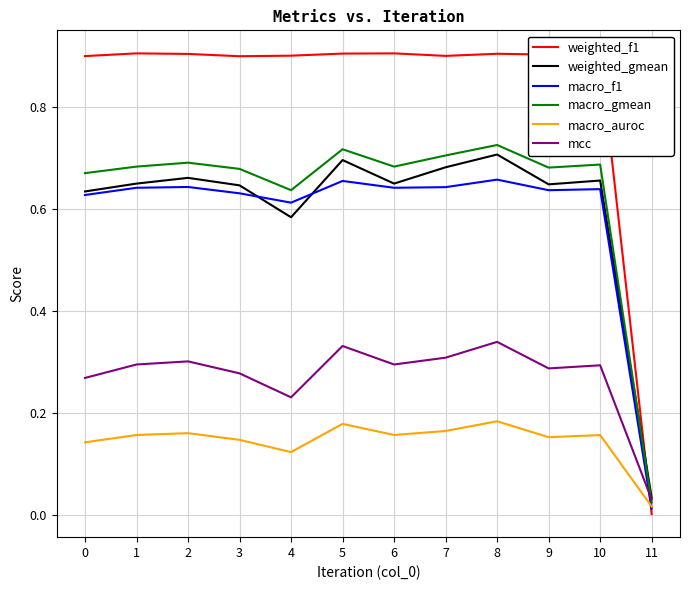

Is this an area chart (filled region under the line)?

No